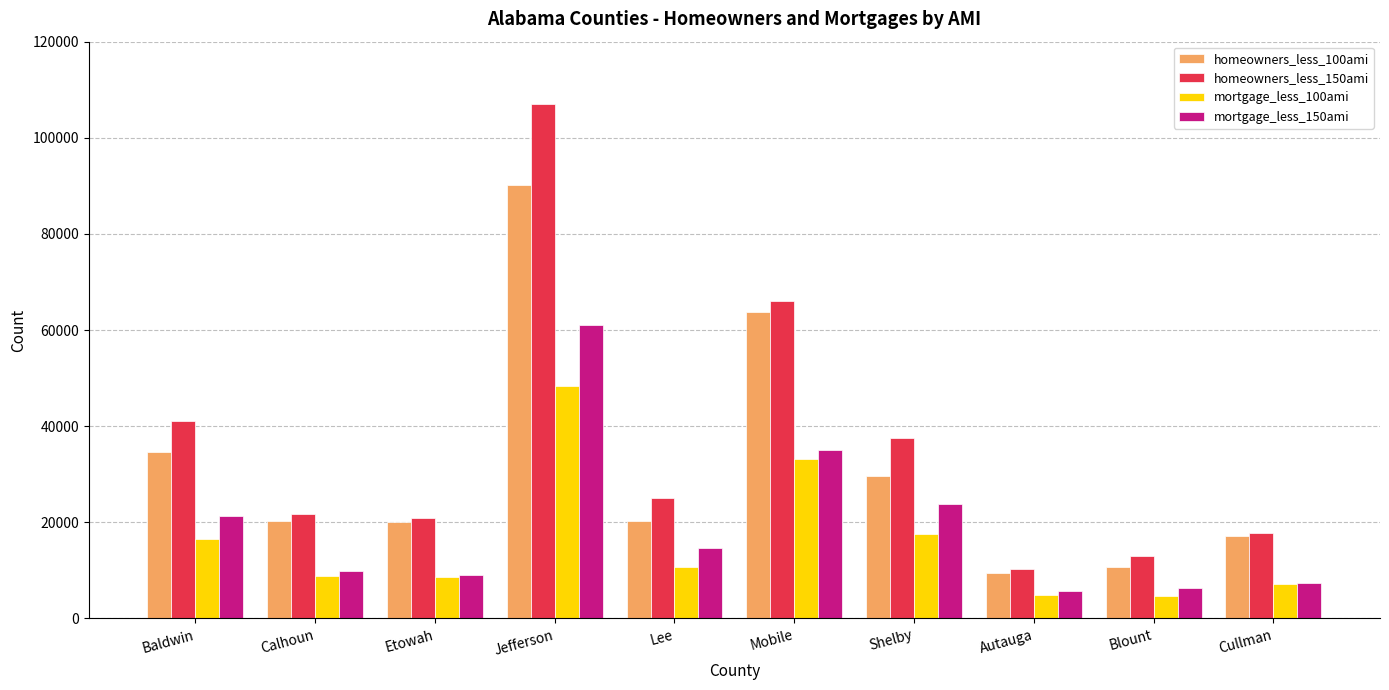

How many groups of bars are there?

10